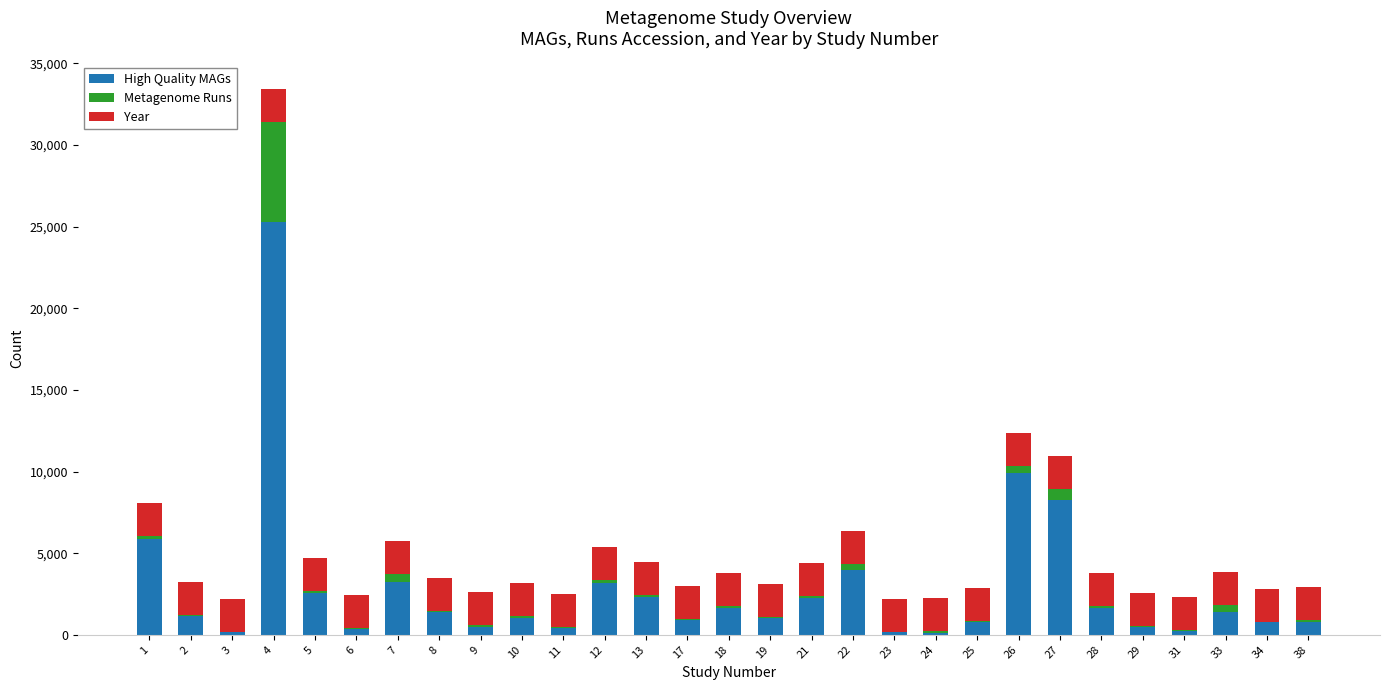

What is the sum of all High Quality MAGs values?

81892